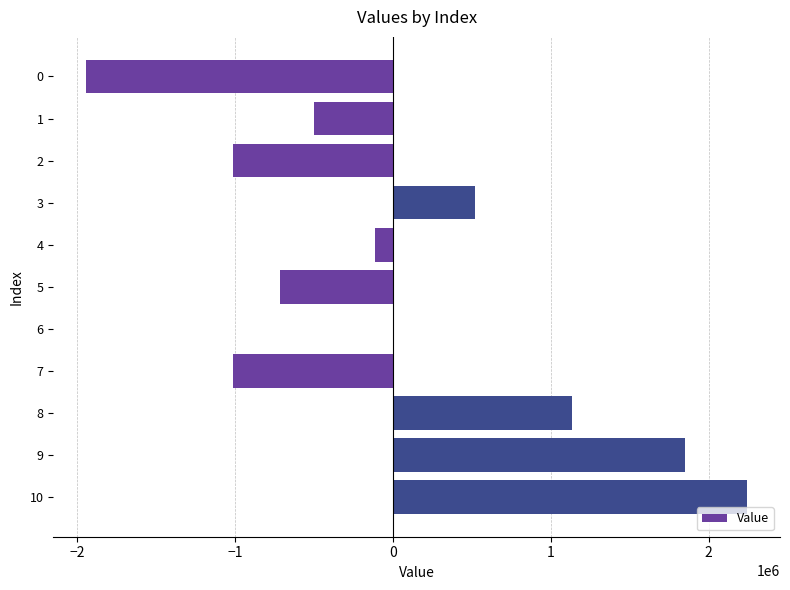

The value at 9 is 1848906.9. True or false?

True